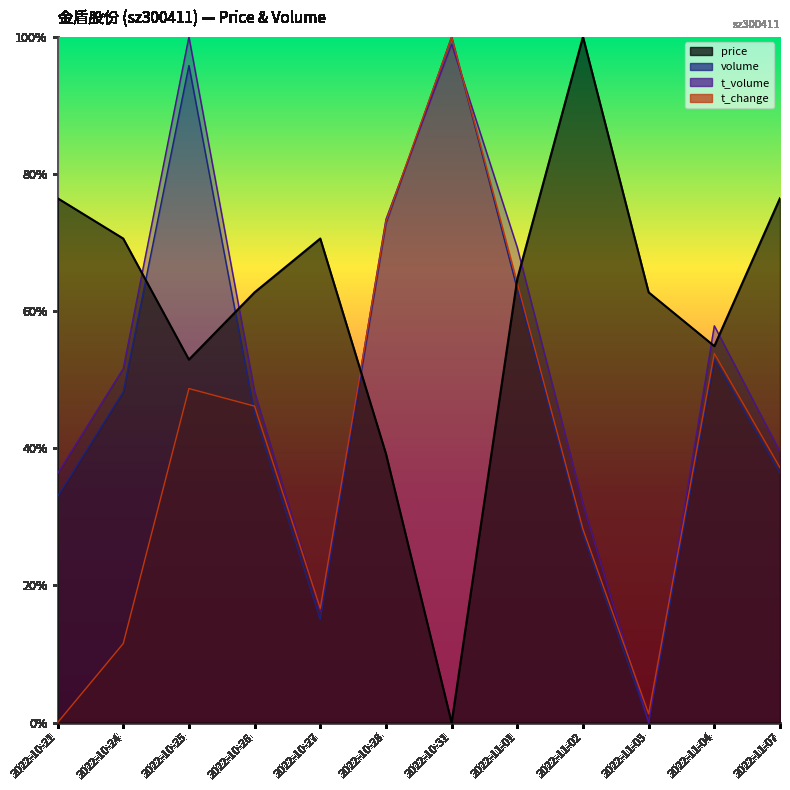

True or false: volume has more than 0 points higher than both neighbors.

True